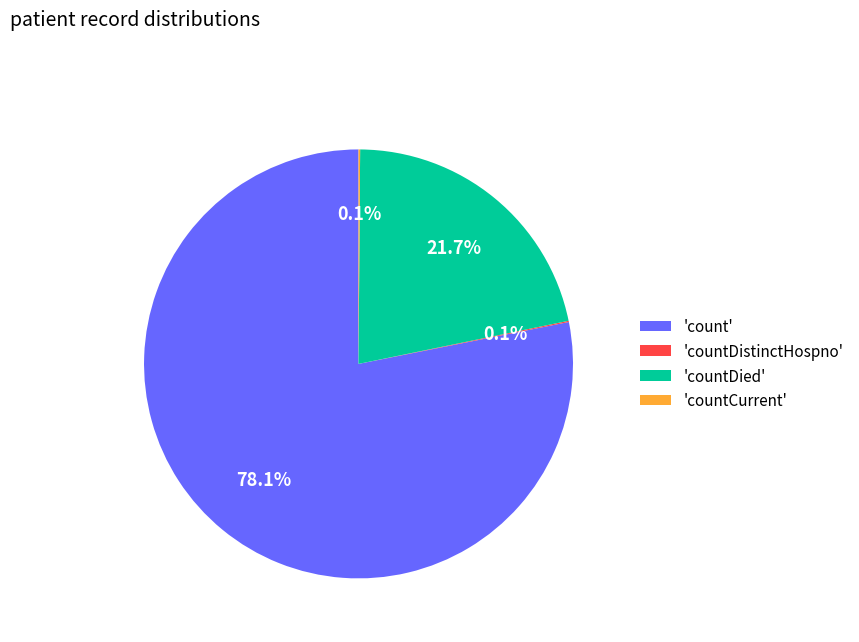

To the nearest percent, what is the difference between the largest and smallest slice percentages?

78%